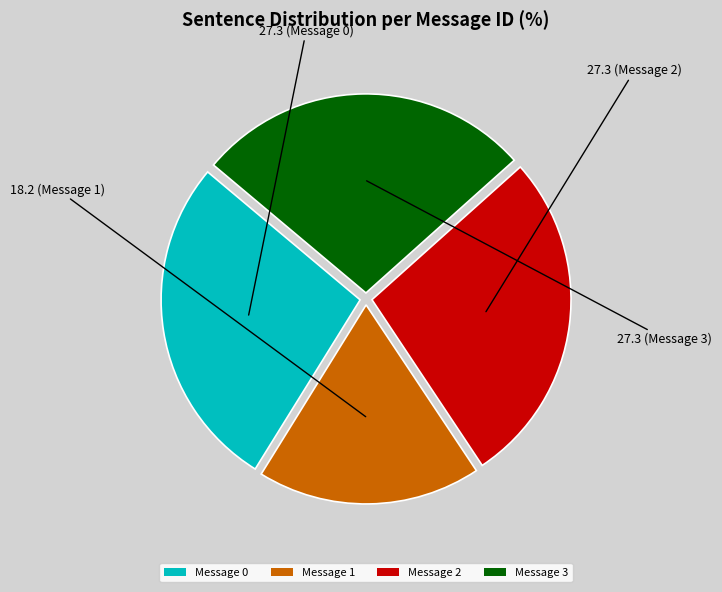

What is the smallest slice in the pie chart?

Message 1